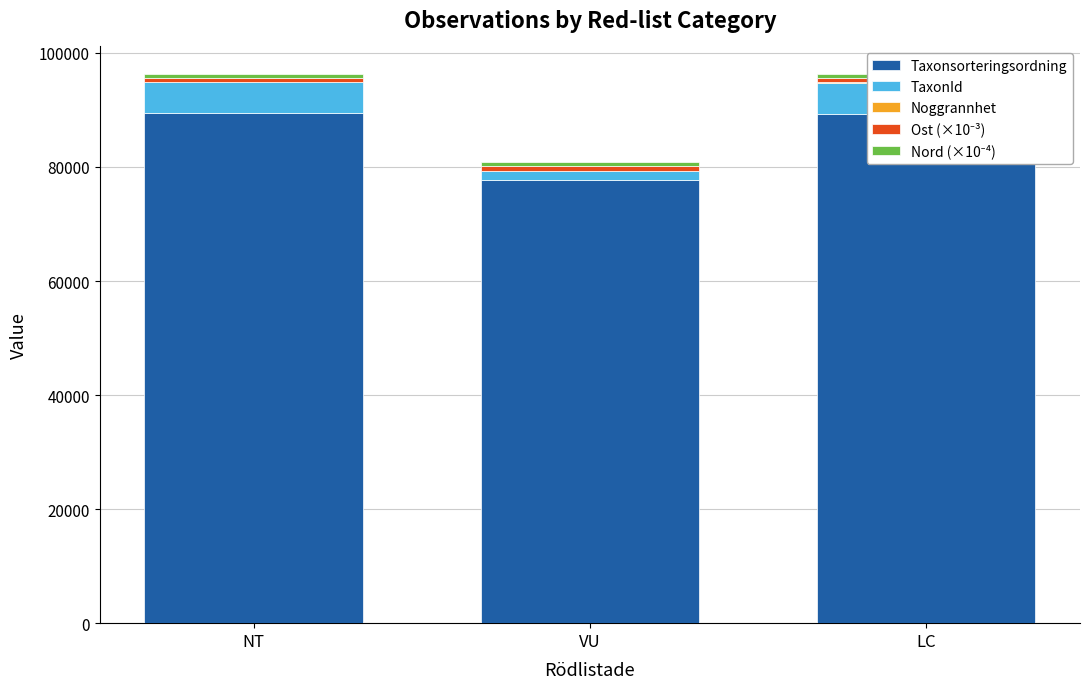

What is the minimum value for Taxonsorteringsordning?

77713.0